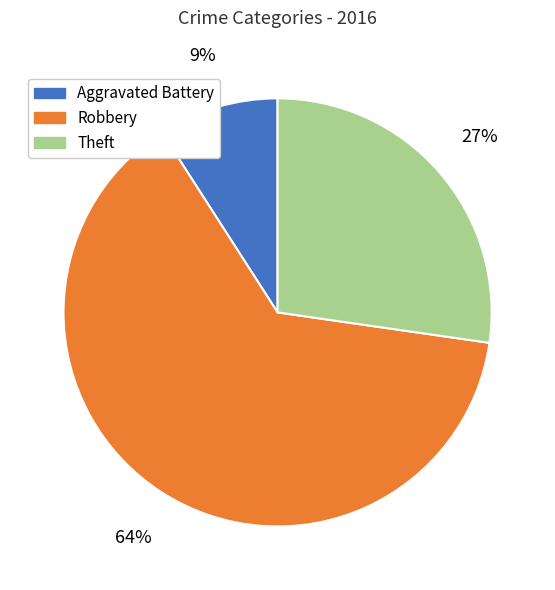

Which has a higher value, Robbery or Aggravated Battery?

Robbery